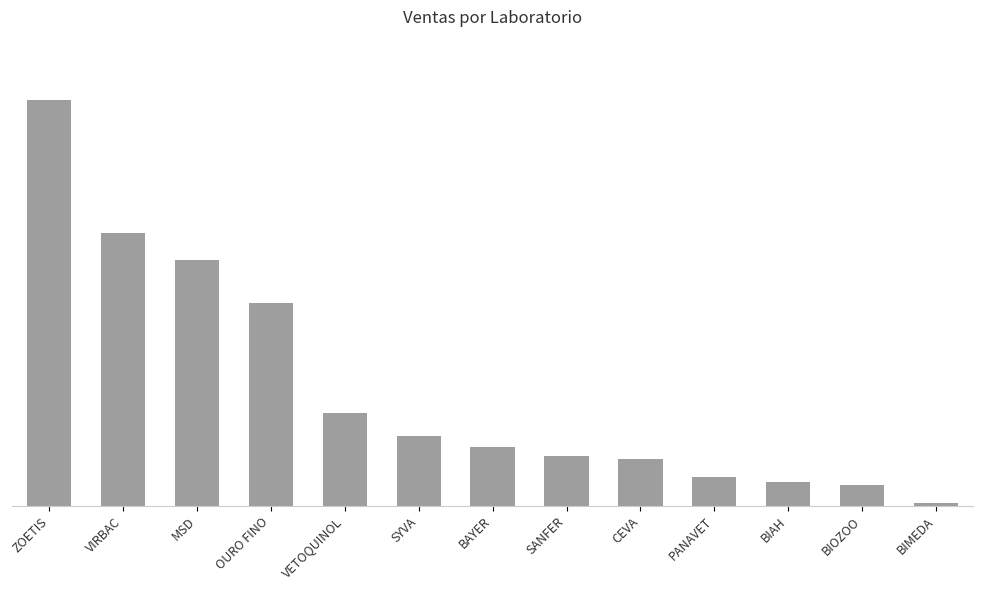

Between VIRBAC and ZOETIS, which is larger?

ZOETIS